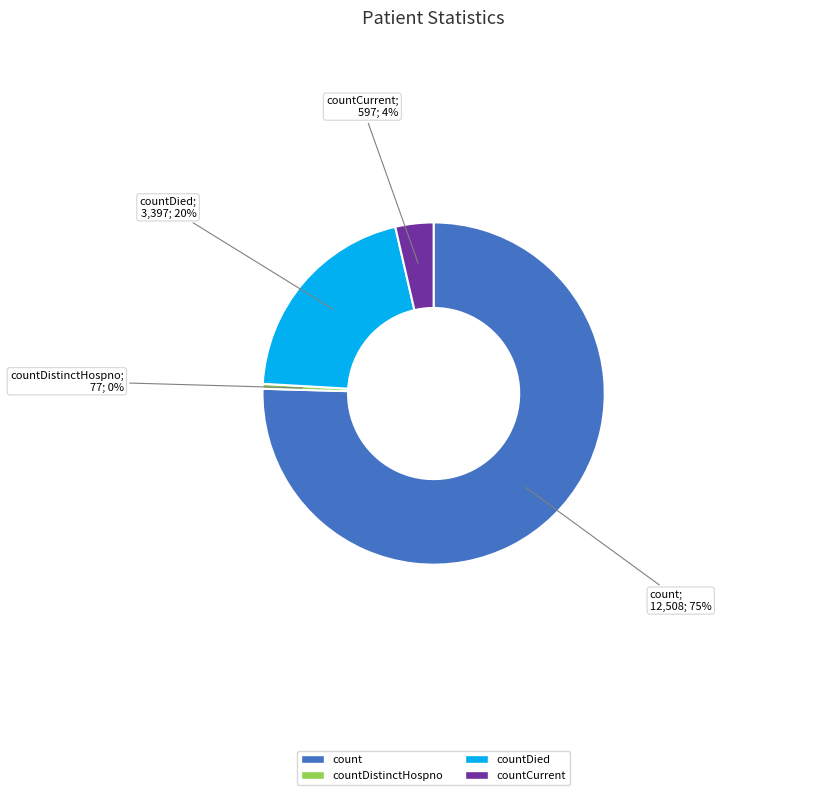

What percentage is the countDied slice, to the nearest percent?

20%